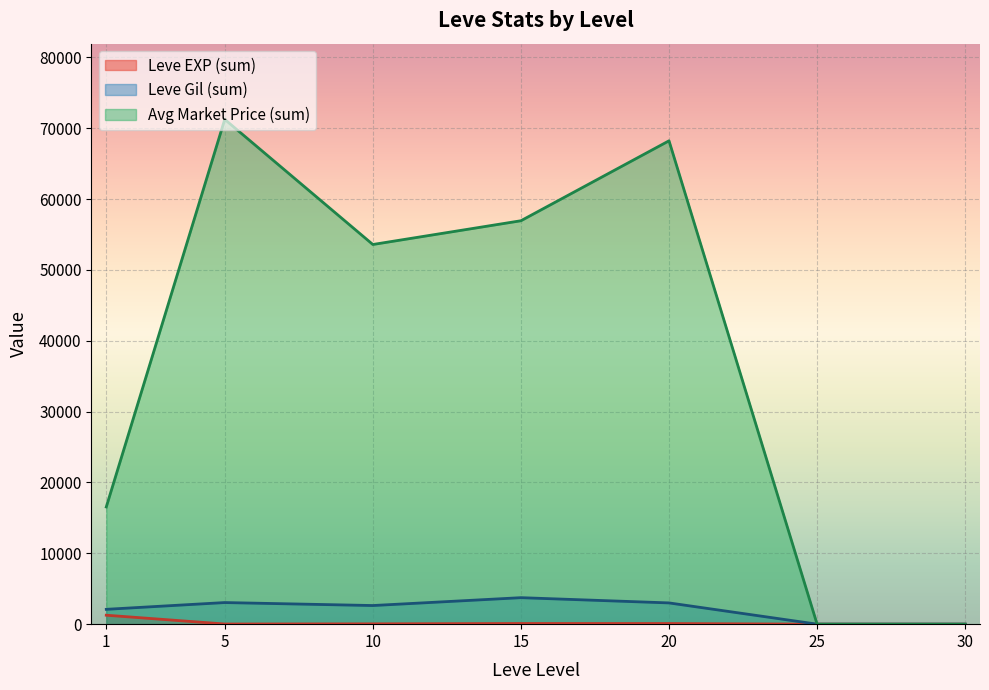

What is the greatest value displayed?

71251